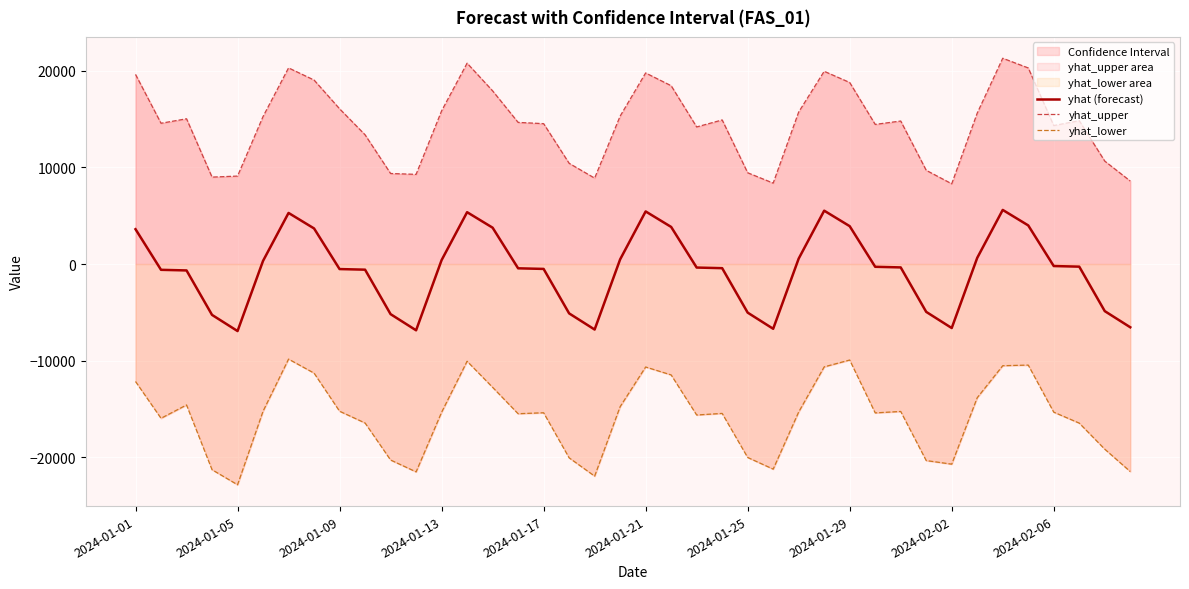

At which category does yhat_lower reach its first local valley?

2024-01-05